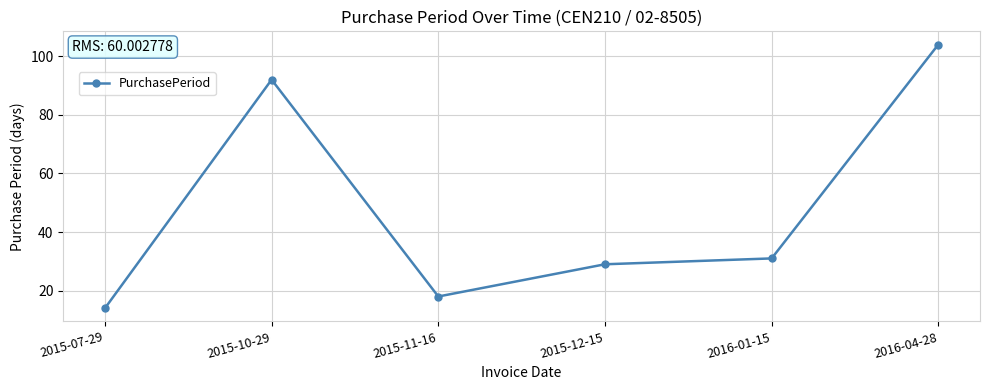

True or false: the data has more than 2 interior local peaks.

False